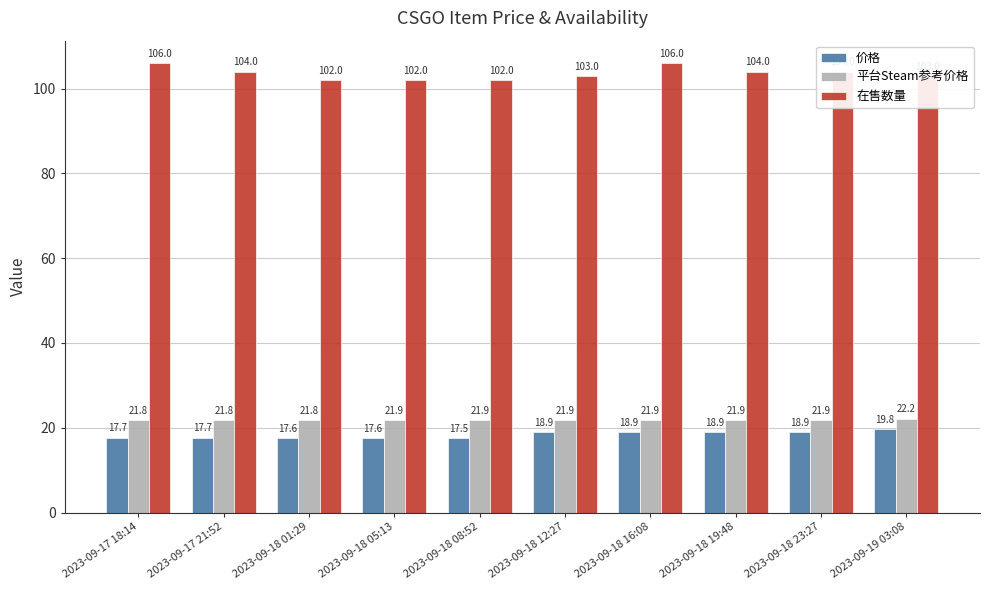

At 2023-09-18 08:52, list the series in order from largest to smallest.

在售数量, 平台Steam参考价格, 价格